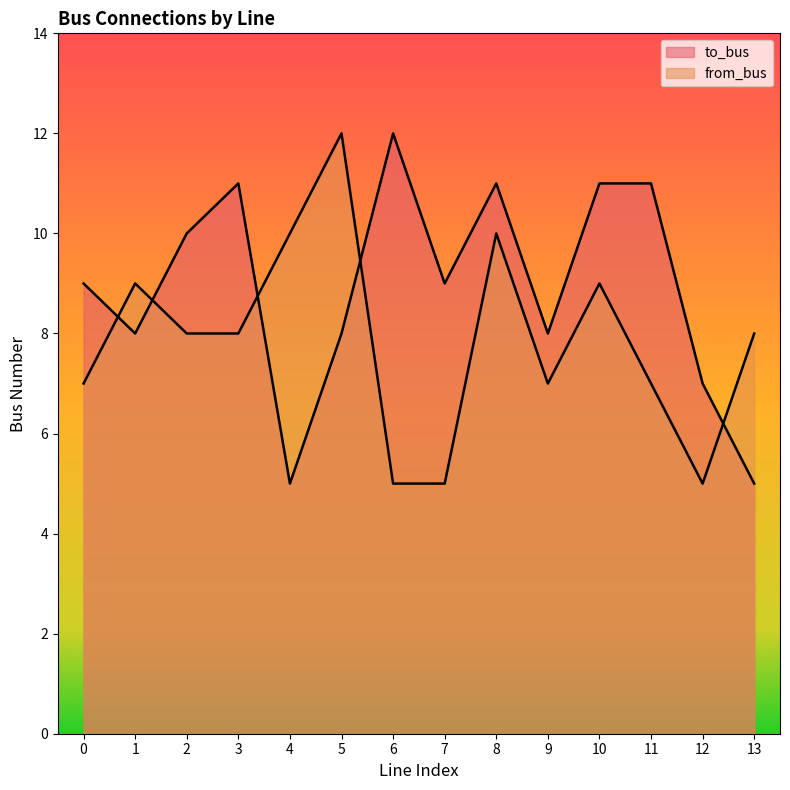

Count the to_bus values in the range 8 to 11.

10